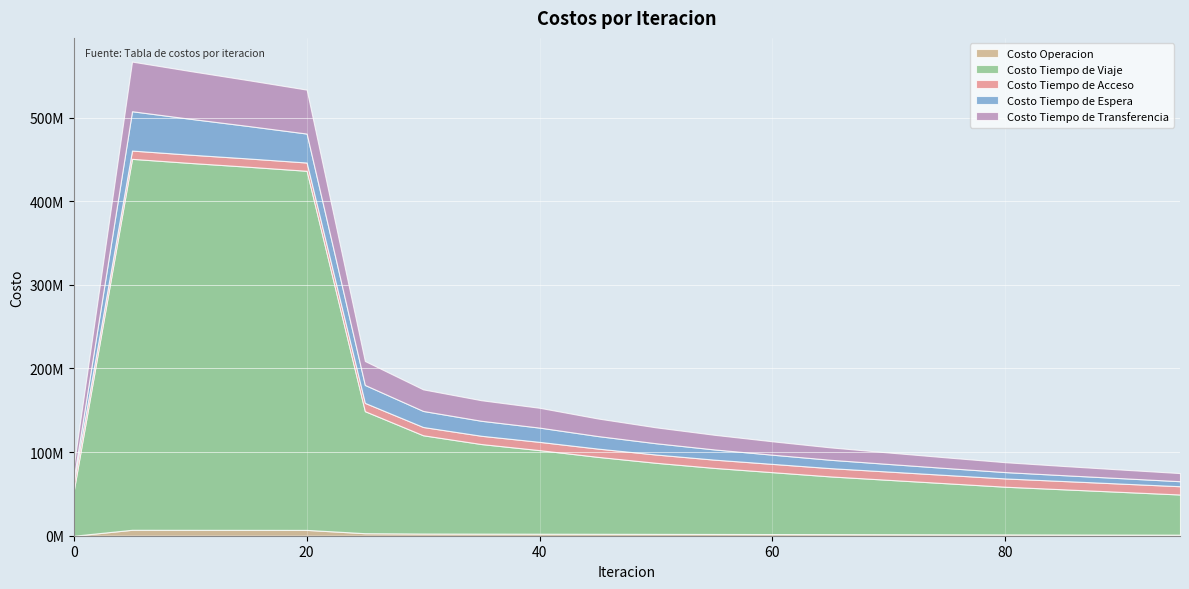

The Costo Operacion series shows 1800000.0 at 70. True or false?

True